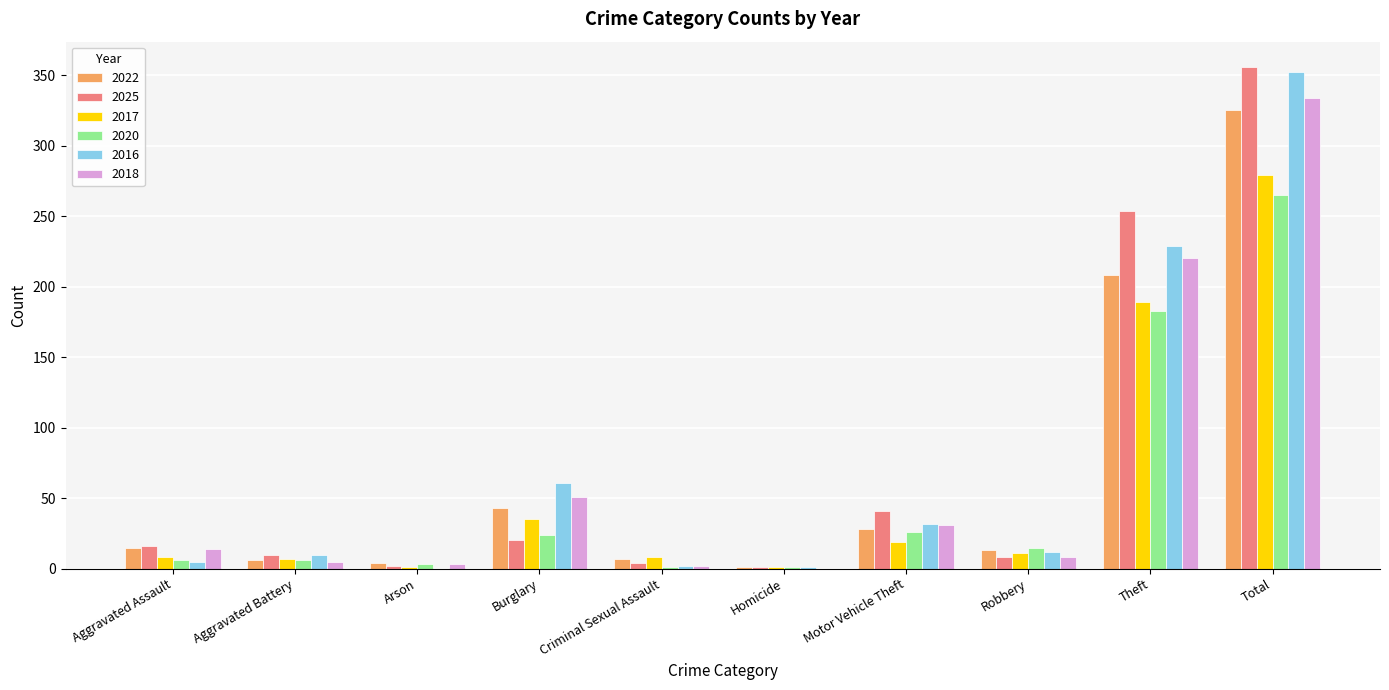

Which series has the widest spread of values?

2025